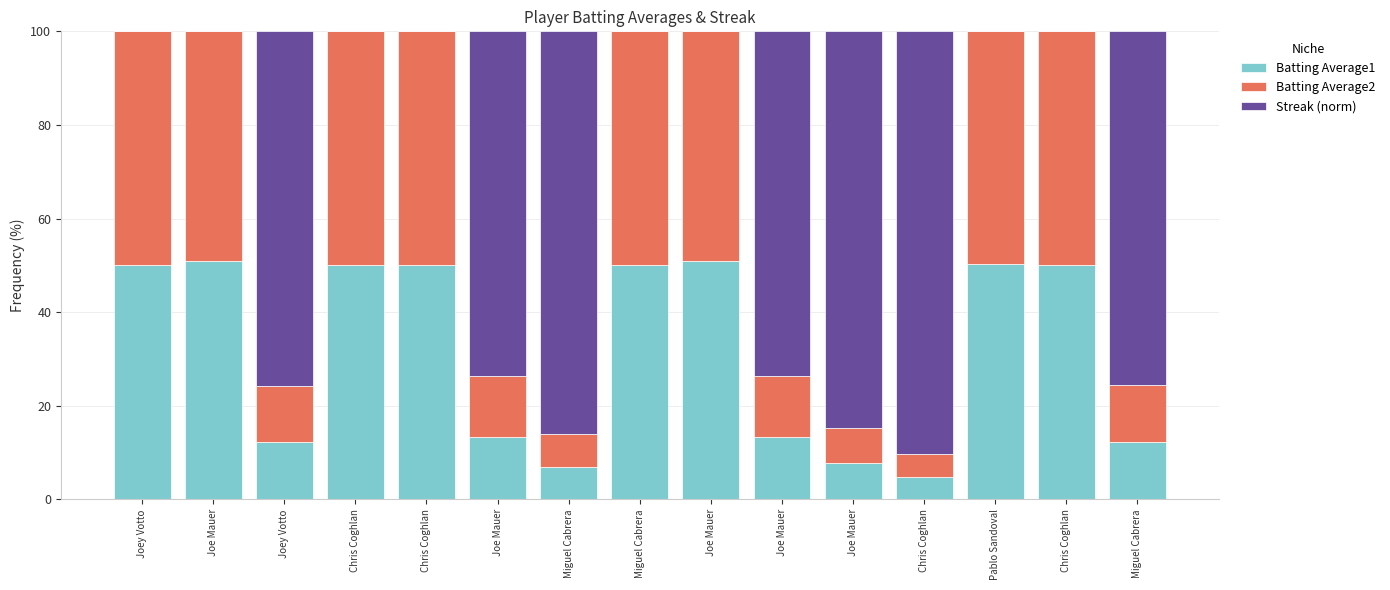

What are all the series names shown in the legend?

Batting Average1, Batting Average2, Streak (norm)